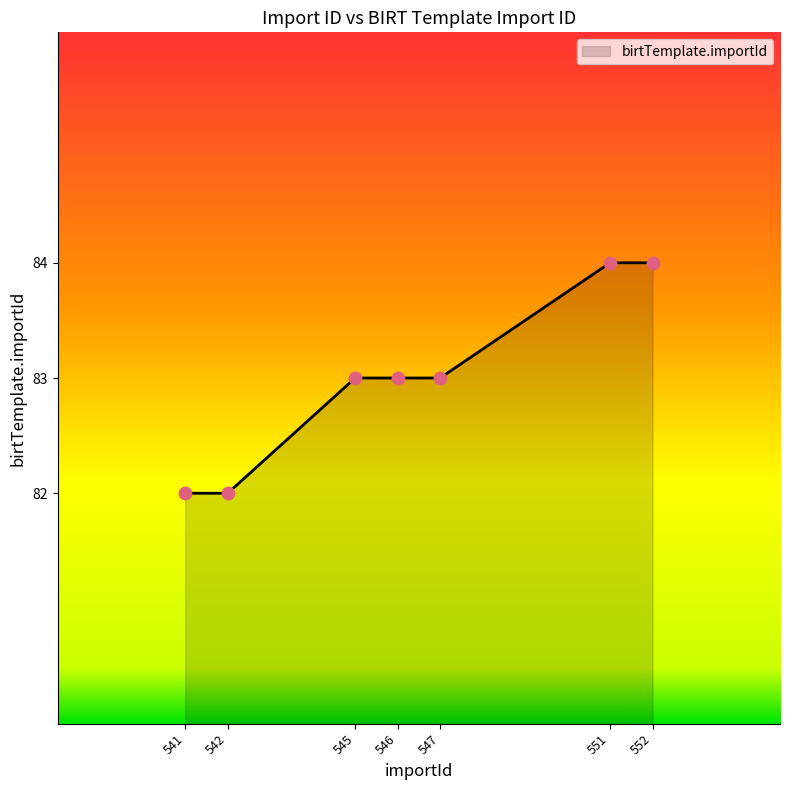

Between 542 and 547, which is larger?

547